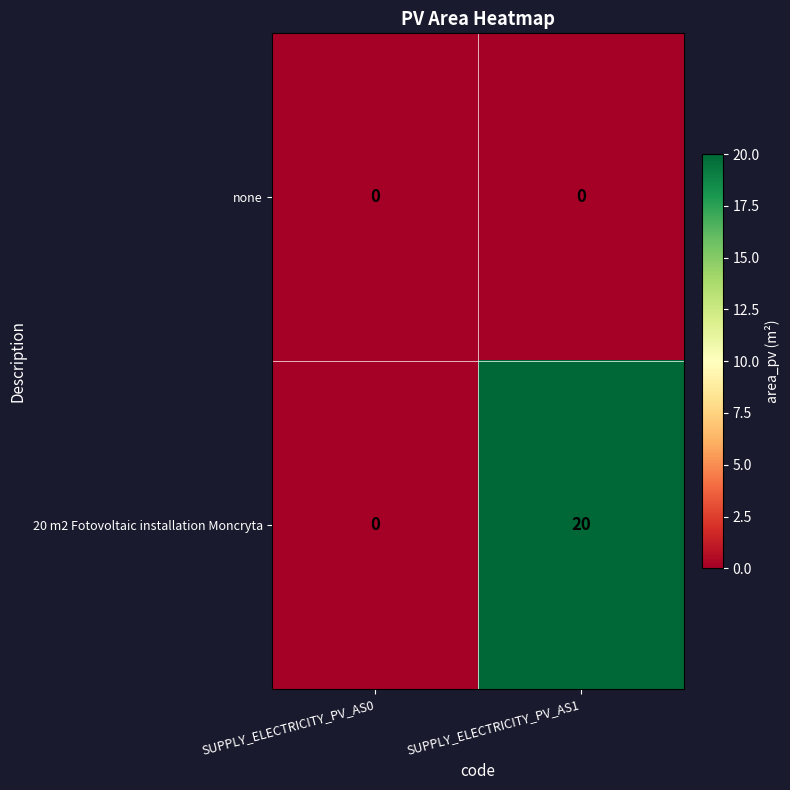

At SUPPLY_ELECTRICITY_PV_AS1, list the series in order from smallest to largest.

none, 20 m2 Fotovoltaic installation Moncryta